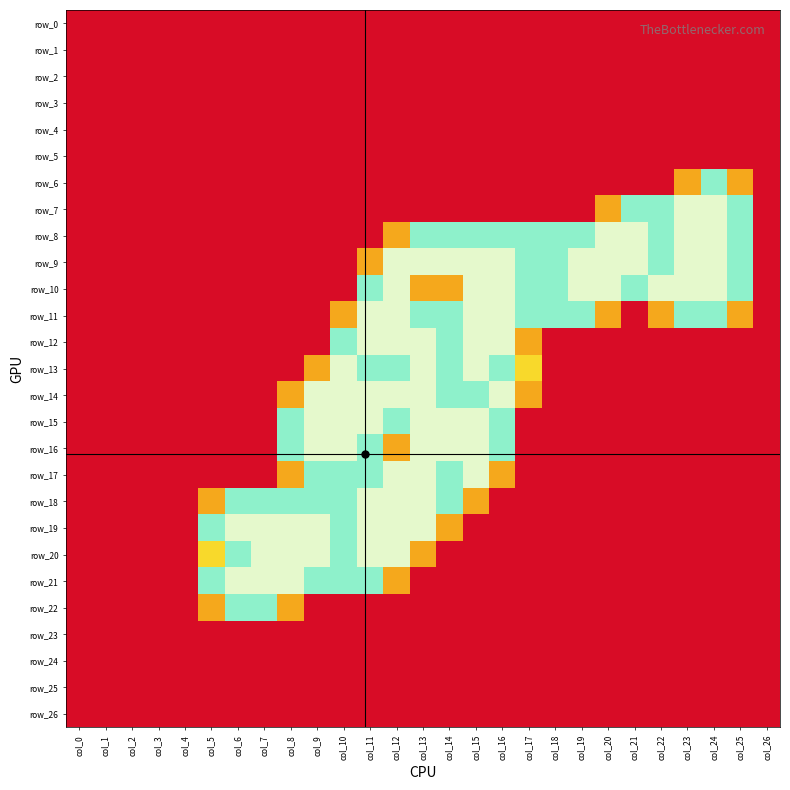

Which series has the widest spread of values?

row_7